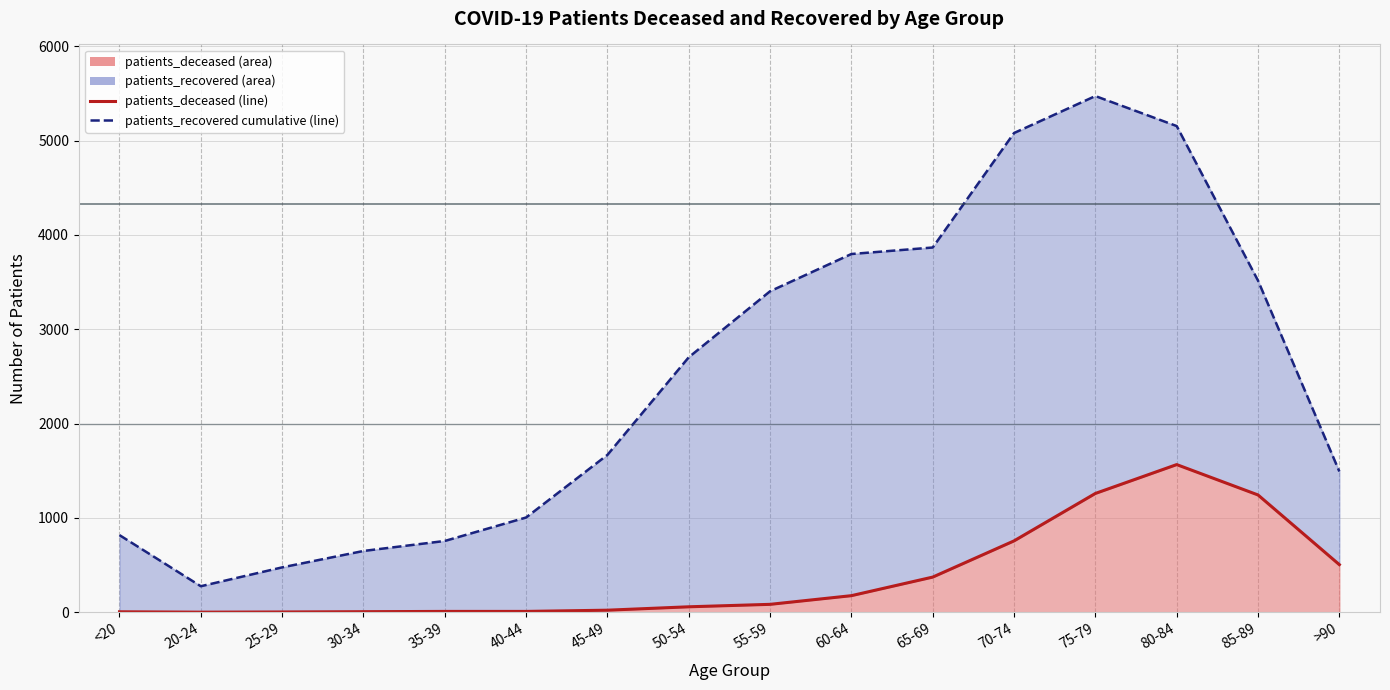

At how many categories does at least one series exceed 718?

13